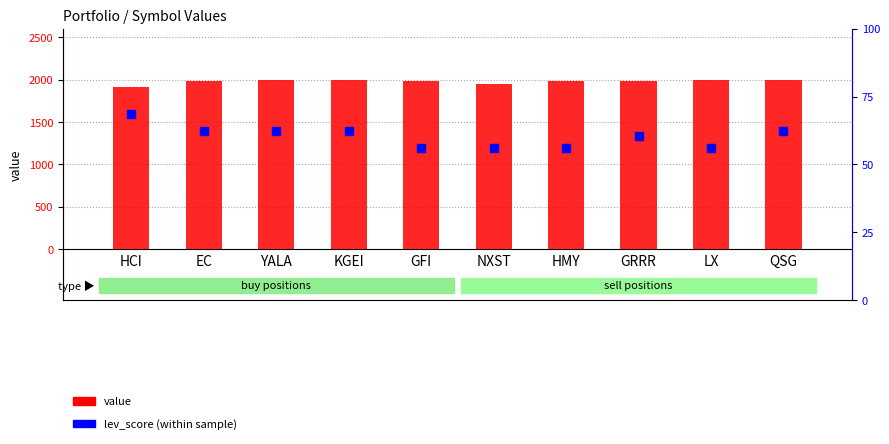

What is the total value across all series at EC?

1999.8